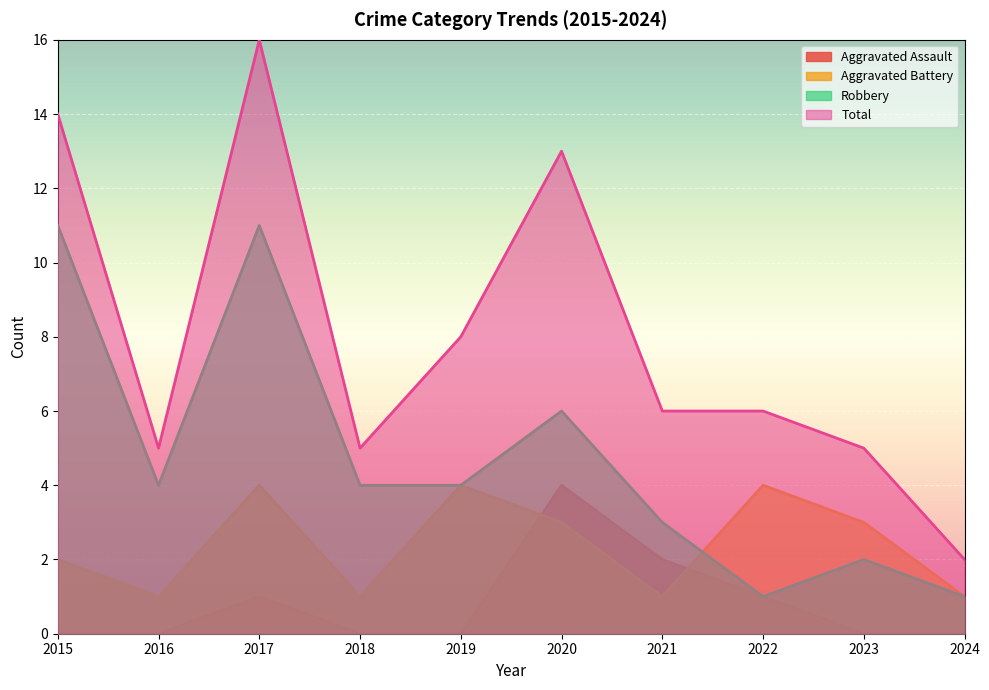

Does the chart display data point markers on the line(s)?

No